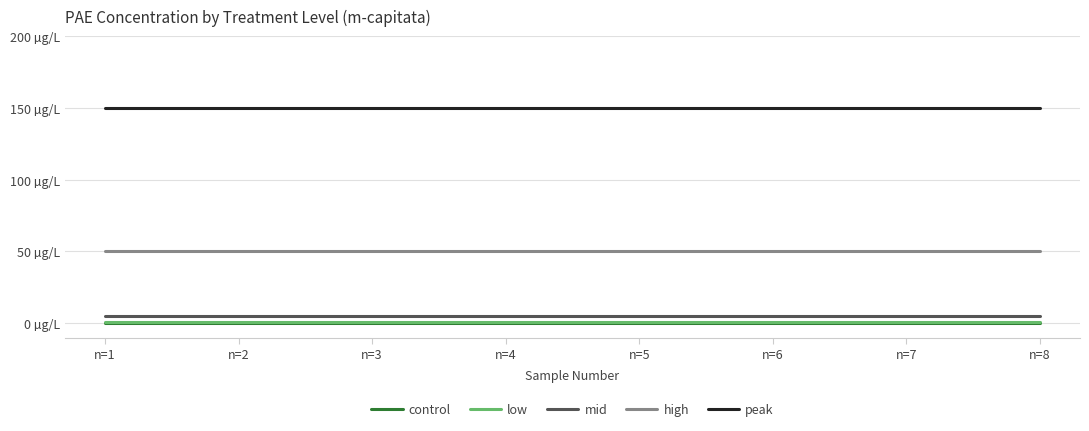

What are all the series names shown in the legend?

control, low, mid, high, peak